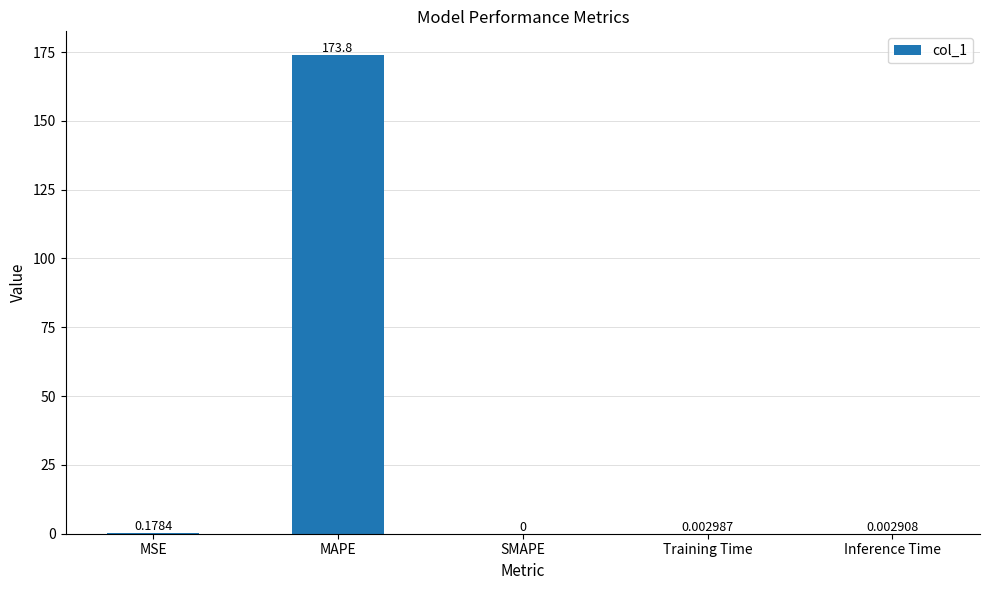

Where is the data nearest to the value 86?

MSE